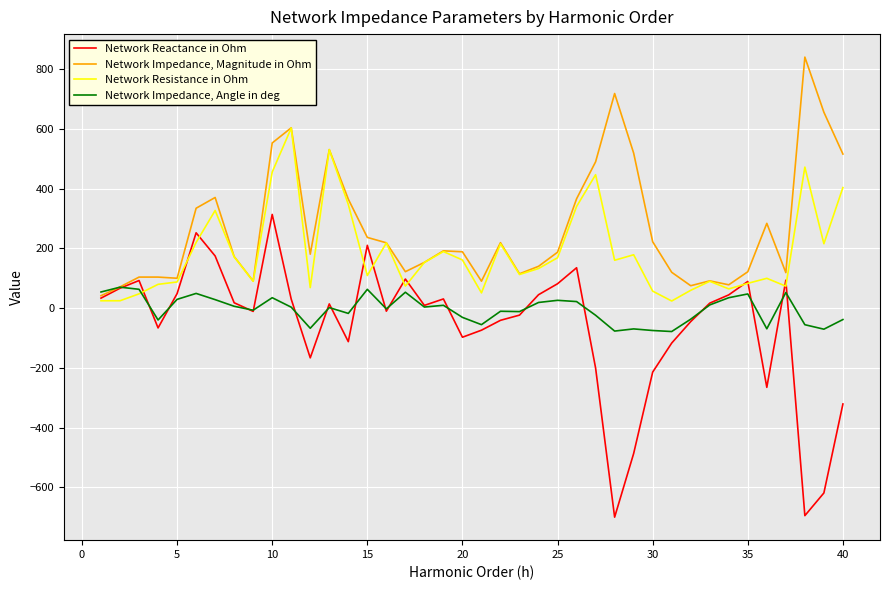

True or false: Network Reactance in Ohm has more than 1 interior local peaks.

True